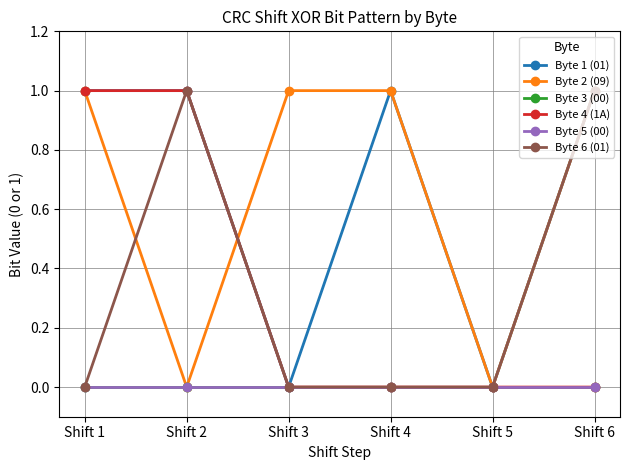

Reading right to left, list all the values displayed in this chart.

Byte 1 (01): Shift 6=1	Shift 5=0	Shift 4=1	Shift 3=0	Shift 2=1	Shift 1=1
Byte 2 (09): Shift 6=1	Shift 5=0	Shift 4=1	Shift 3=1	Shift 2=0	Shift 1=1
Byte 3 (00): Shift 6=0	Shift 5=0	Shift 4=0	Shift 3=0	Shift 2=0	Shift 1=0
Byte 4 (1A): Shift 6=0	Shift 5=0	Shift 4=0	Shift 3=0	Shift 2=1	Shift 1=1
Byte 5 (00): Shift 6=0	Shift 5=0	Shift 4=0	Shift 3=0	Shift 2=0	Shift 1=0
Byte 6 (01): Shift 6=1	Shift 5=0	Shift 4=0	Shift 3=0	Shift 2=1	Shift 1=0